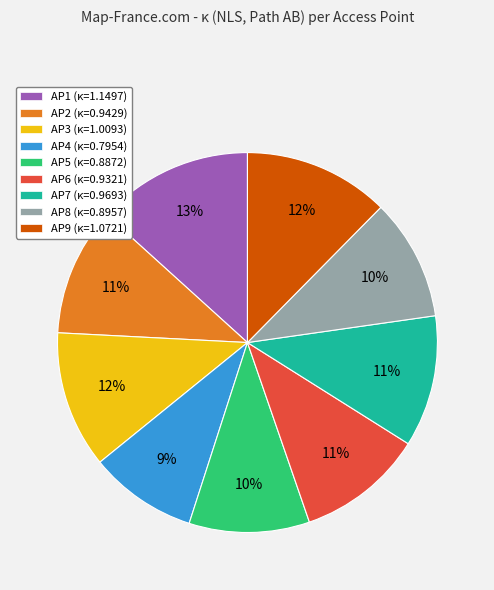

Count the number of slices in the pie.

9